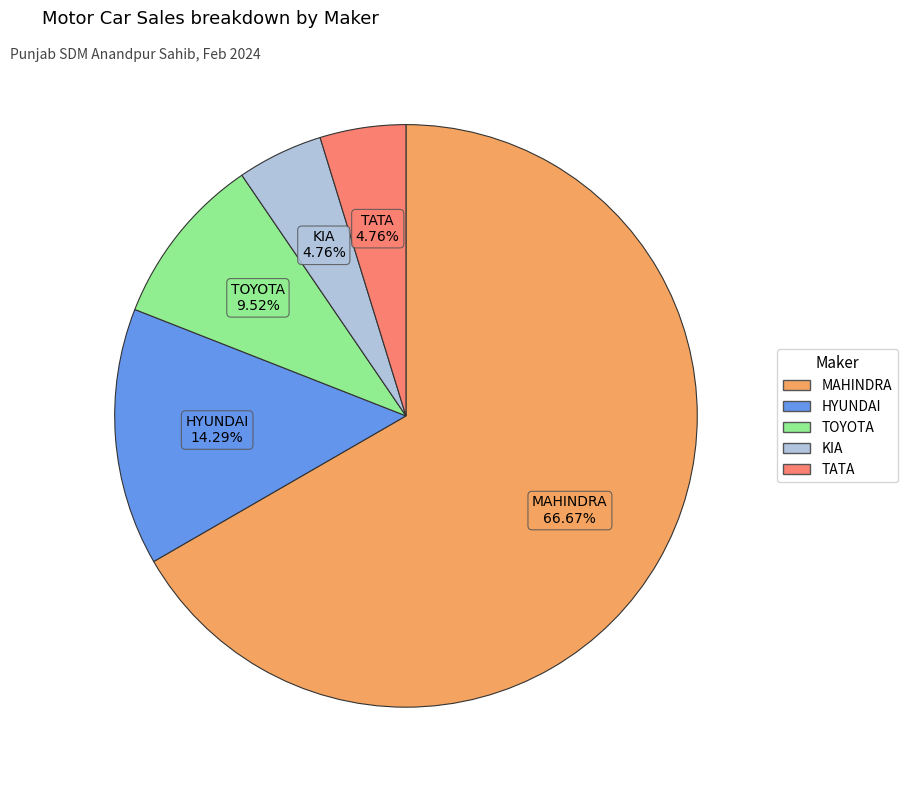

How many segments does this pie chart have?

5